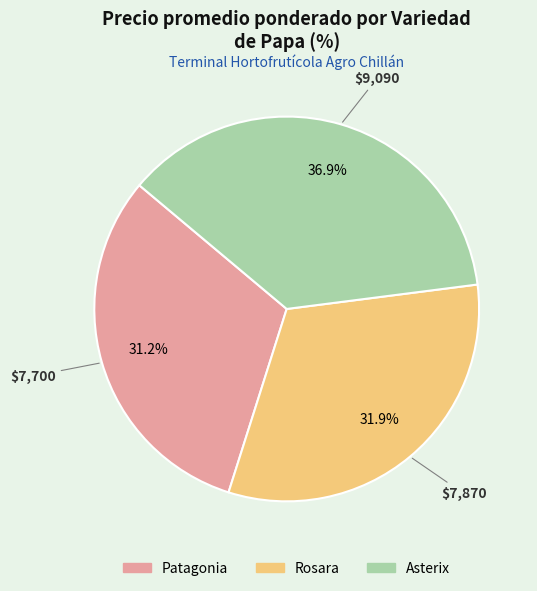

To the nearest percent, what is the difference between the largest and smallest slice percentages?

6%